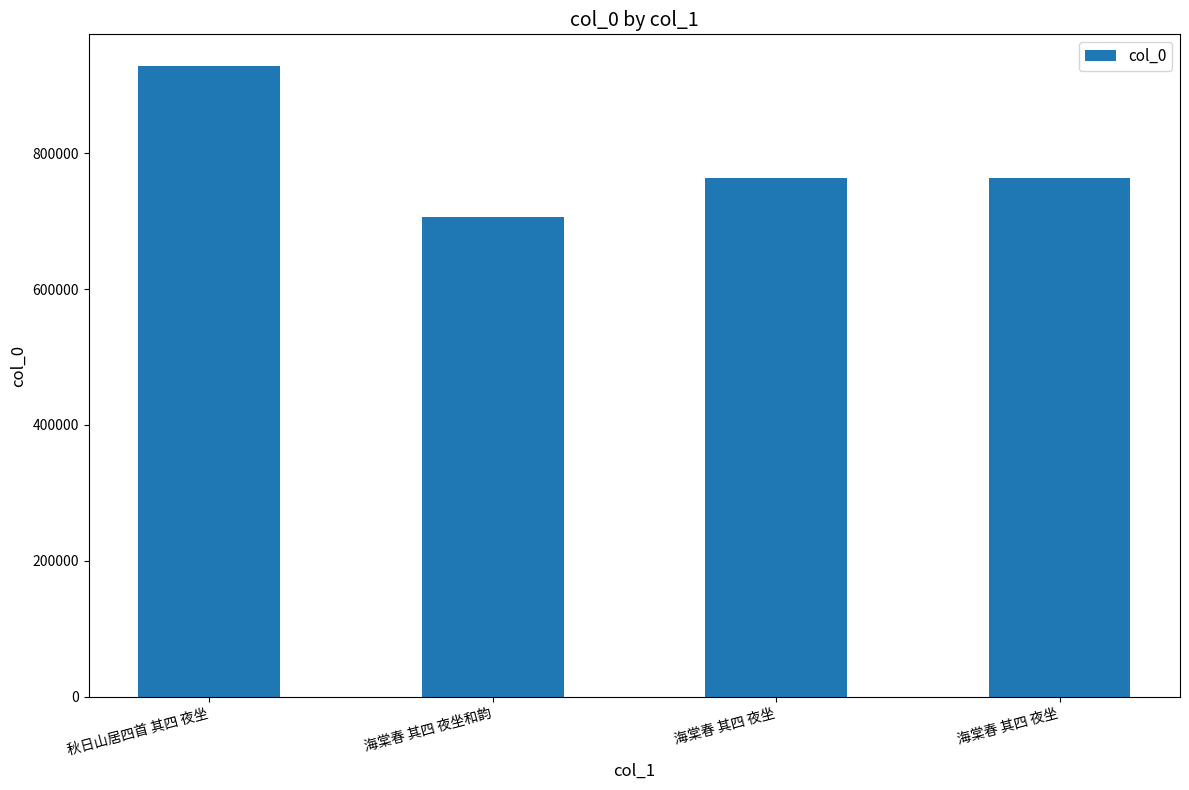

How many values are below 763894?

2